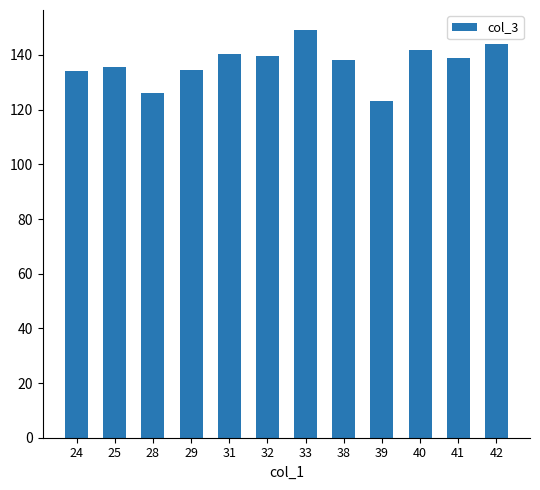

What is the minimum value shown in the chart?

123.0